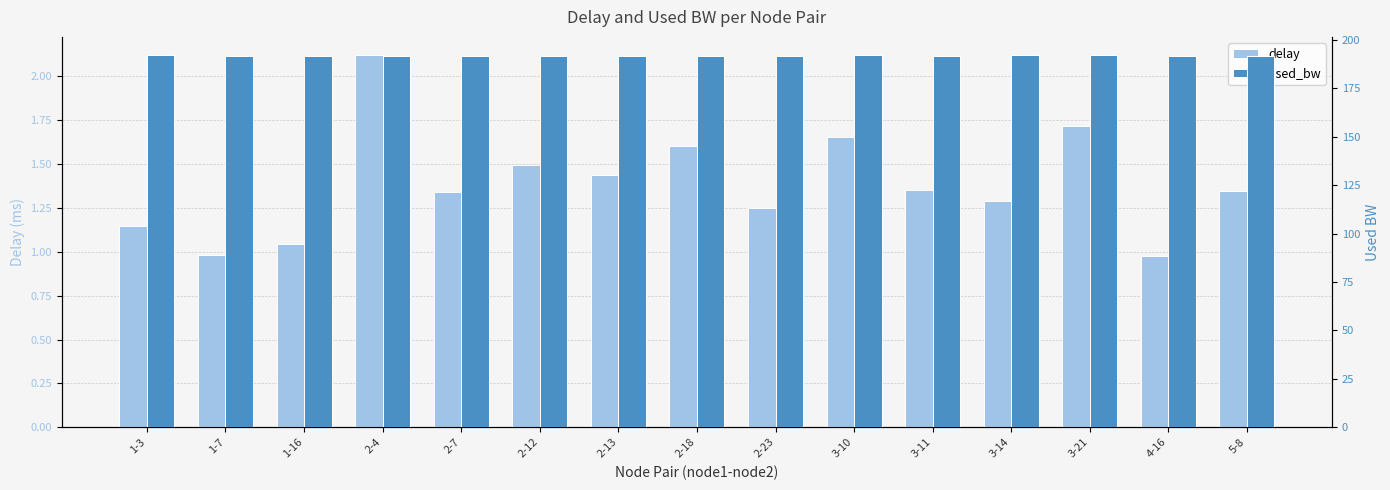

List the series in order of their overall mean, lowest first.

delay, used_bw